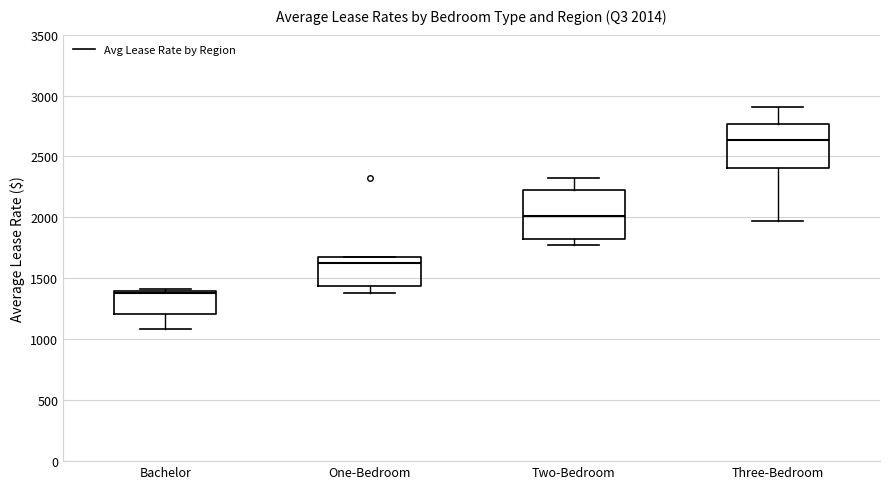

Which box's median line is the lowest?

Bachelor